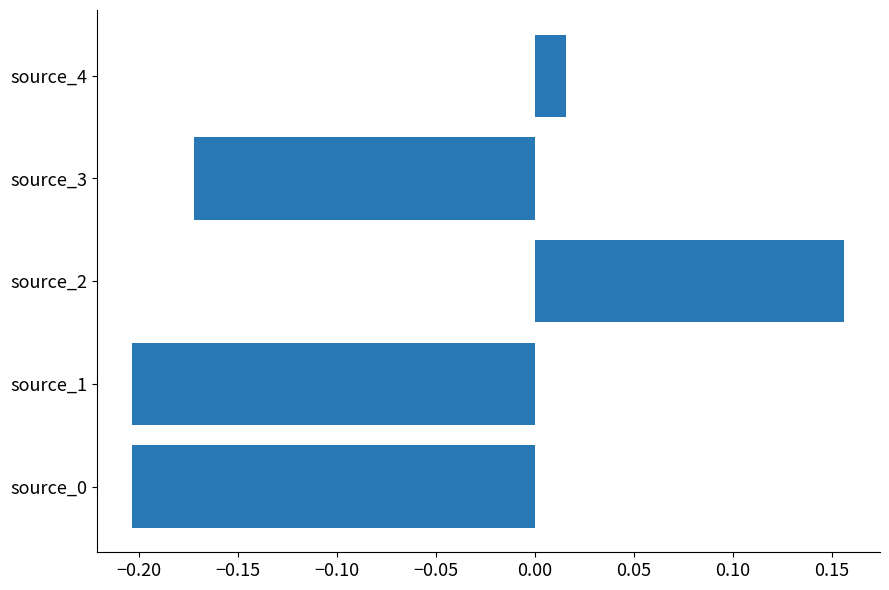

How many values are below zero?

3